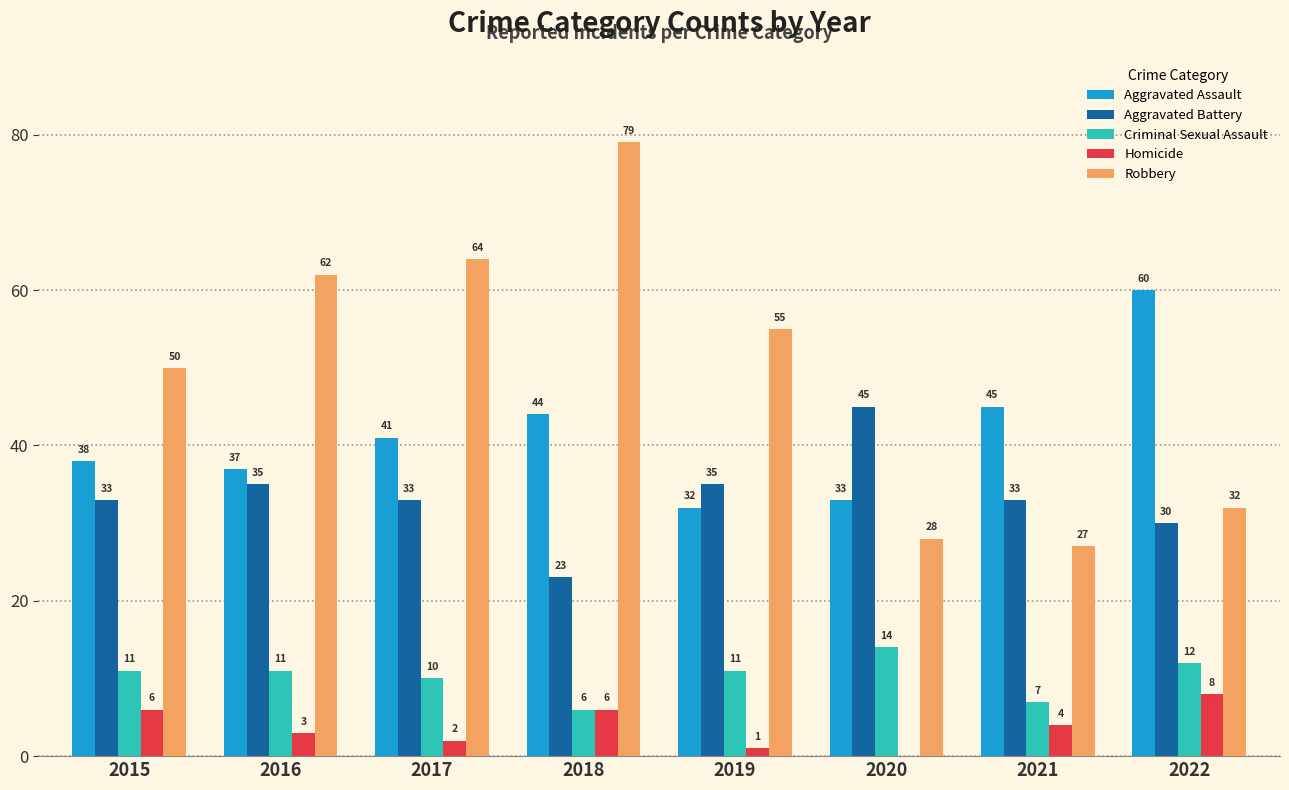

Is it true that Aggravated Battery equals 23 at 2018?

True